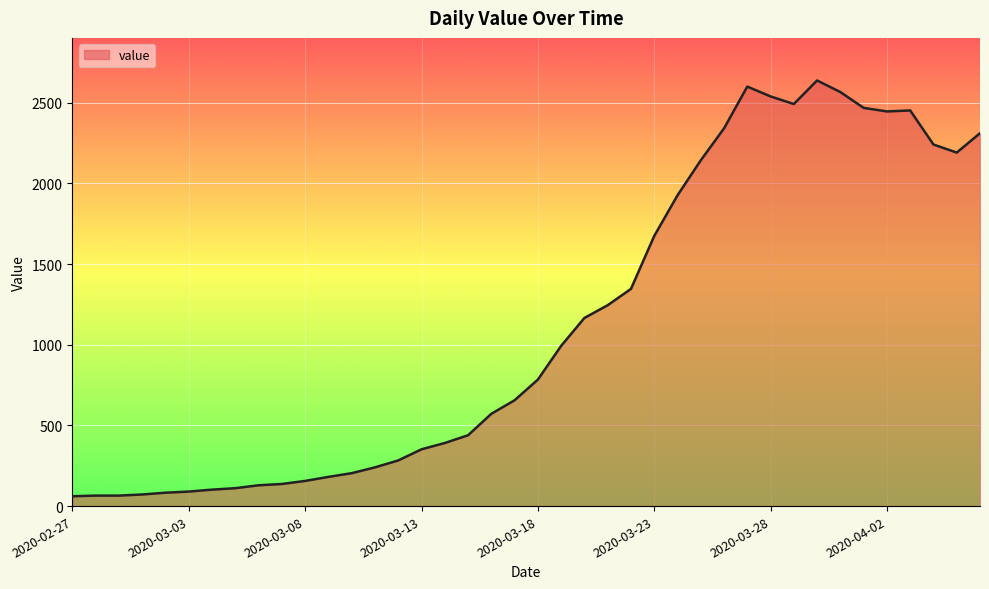

What is the difference between the maximum and minimum values?

2577